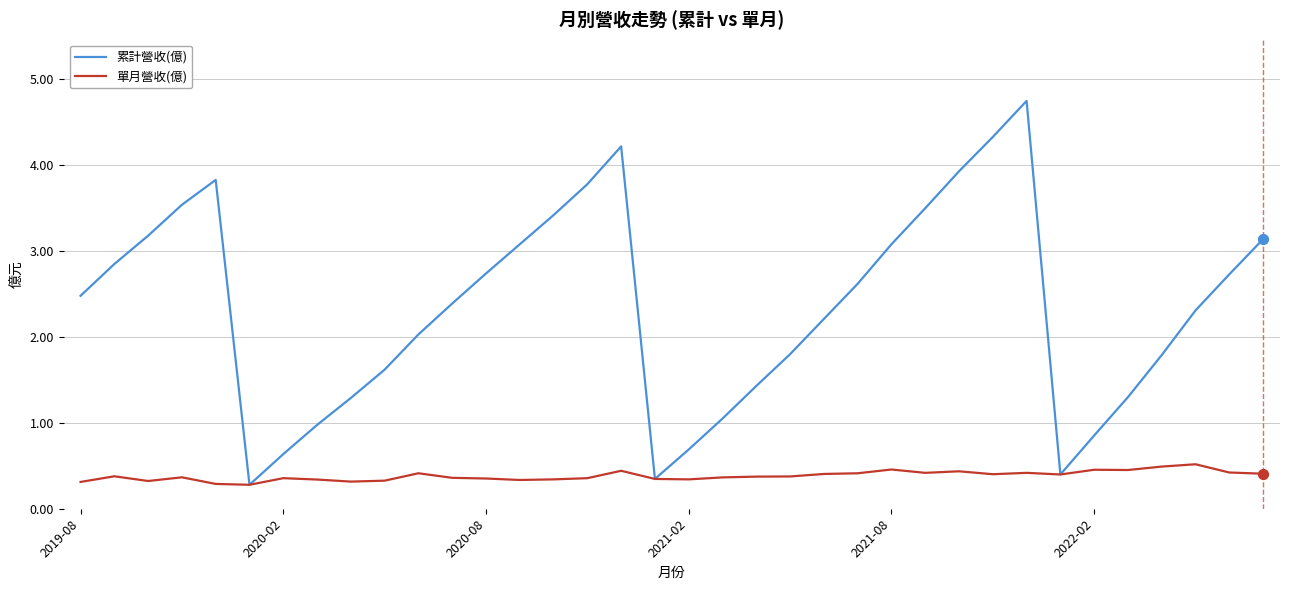

Which series has the largest total across all categories?

累計營收(億)